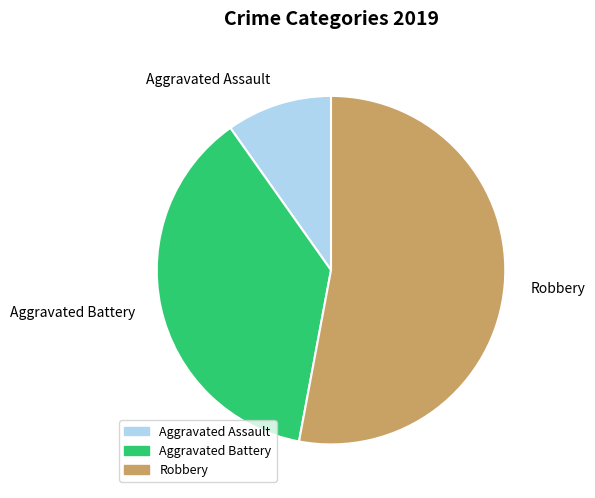

Which category accounts for the majority?

Robbery